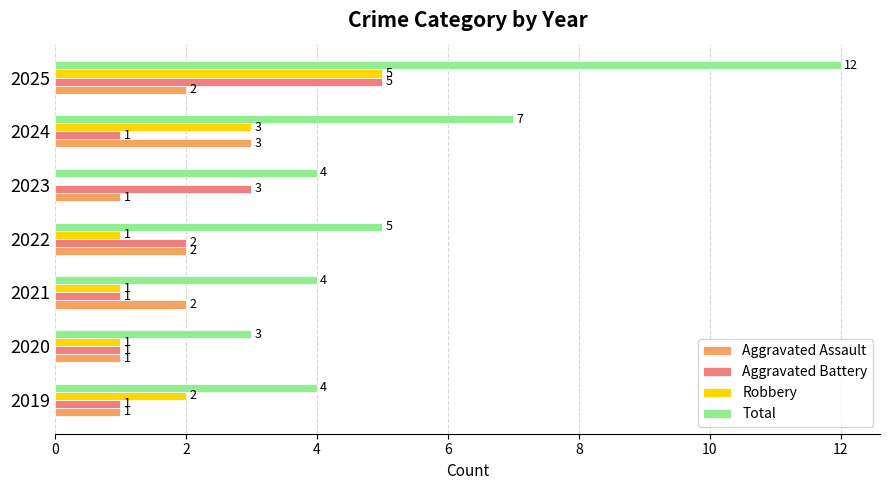

What is the sum of all Total values?

39